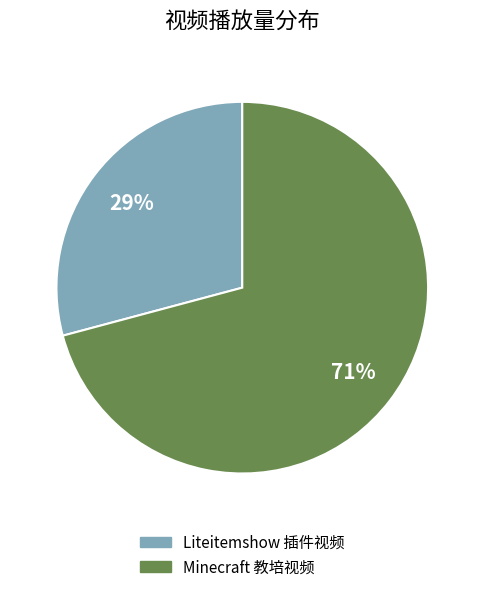

Is there a majority slice in this chart?

Yes